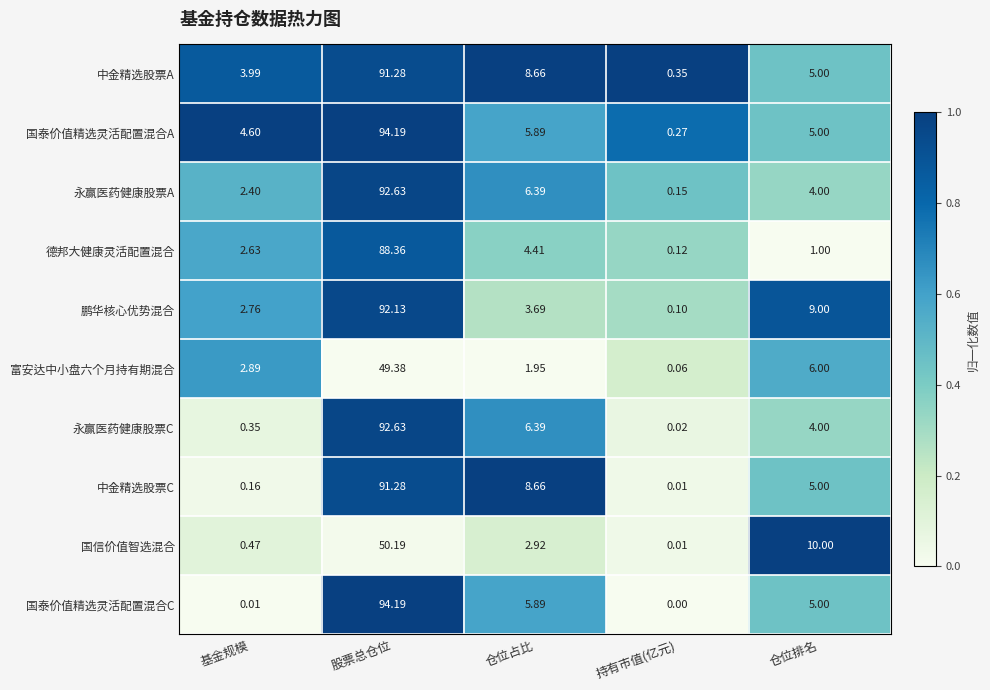

How many series are shown in this chart?

10